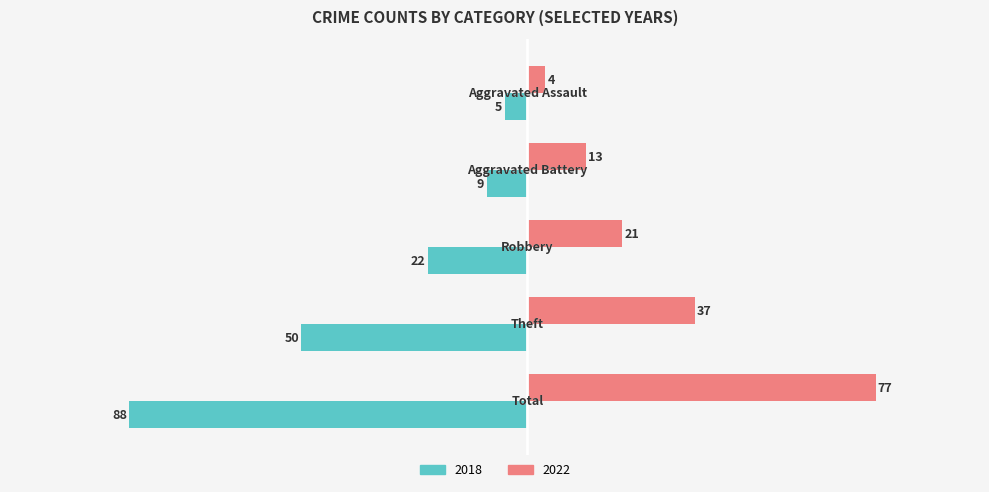

What is the difference between the second highest and minimum values in the 2022 series?

33